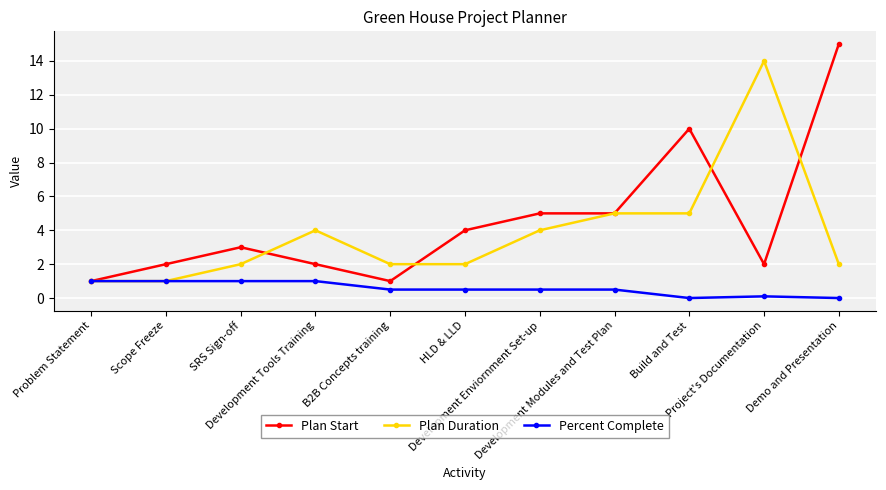

Rank the series by their maximum value, from highest to lowest.

Plan Start, Plan Duration, Percent Complete